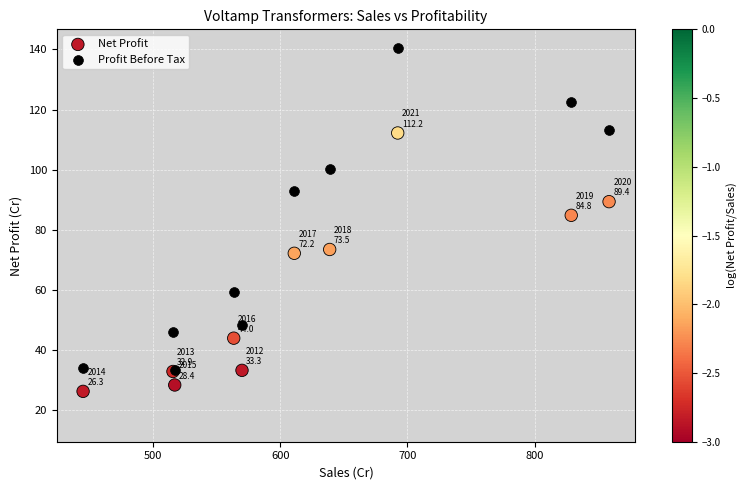

Across all series, what Y value is closest to 83?

84.8